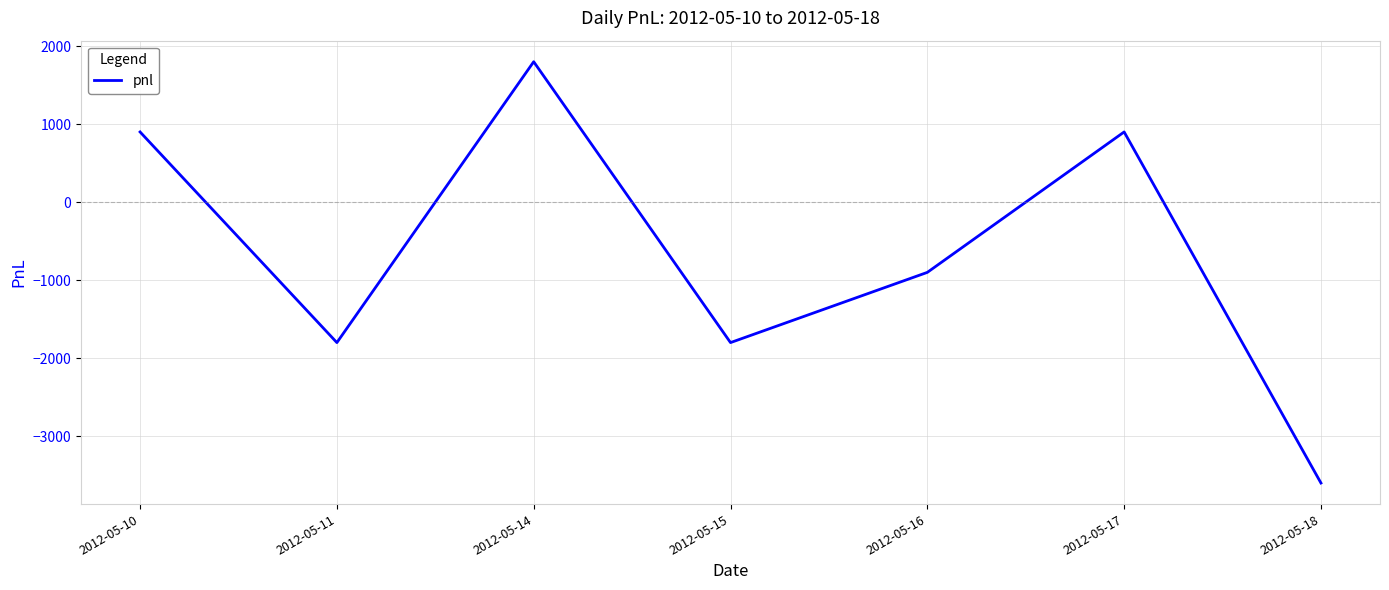

True or false: the data shows -2397 at 2012-05-11.

False